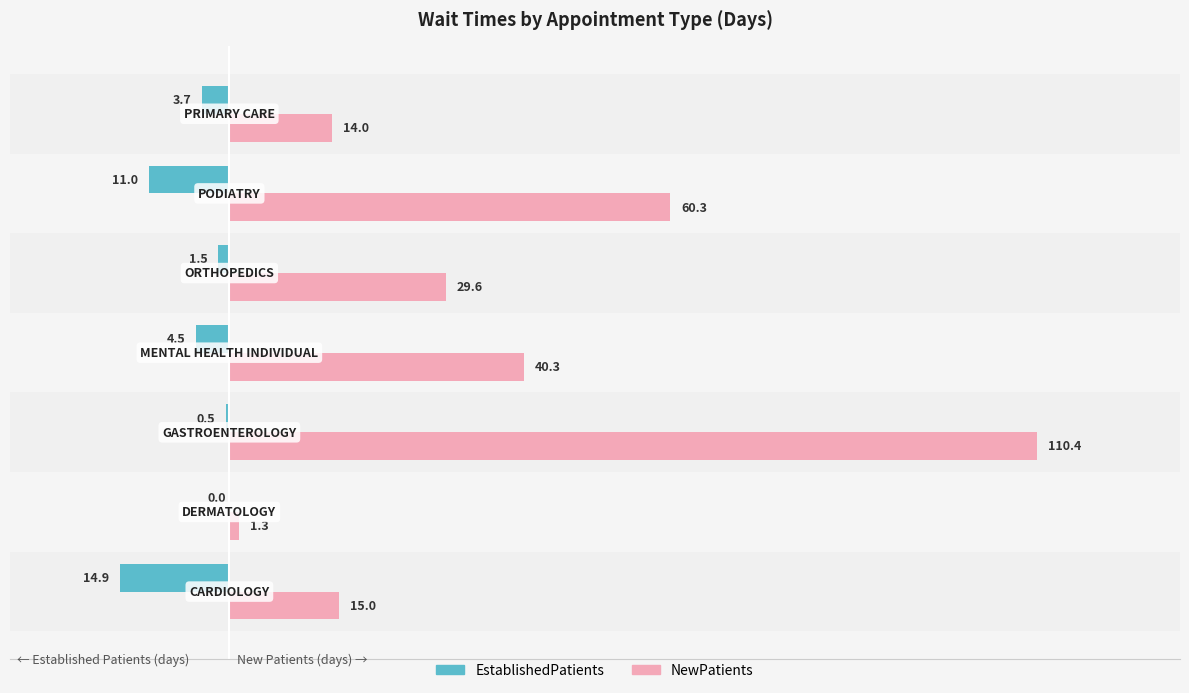

True or false: EstablishedPatients has a value of -1.9 at 80.

False